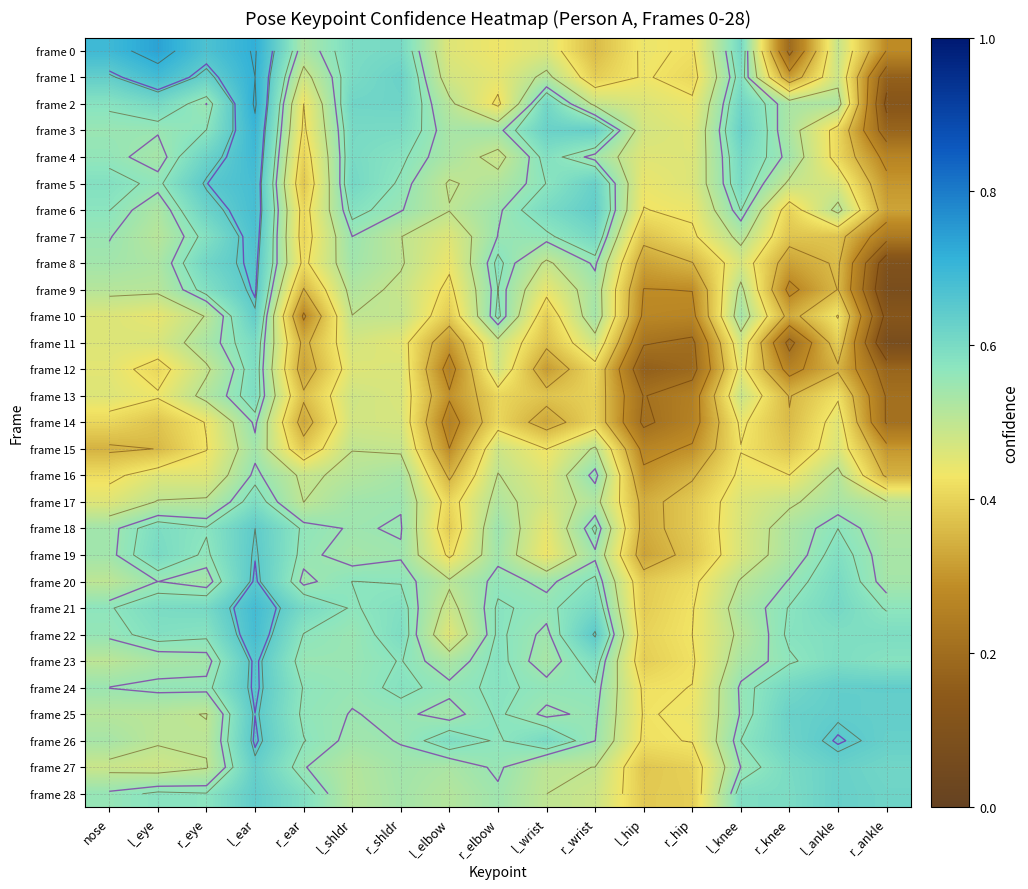

List the labels in order of frame 23 value, smallest first.

l_hip, r_hip, nose, l_elbow, l_knee, l_eye, l_wrist, r_eye, r_ear, l_shldr, r_knee, r_shldr, r_ankle, r_elbow, r_wrist, l_ankle, l_ear